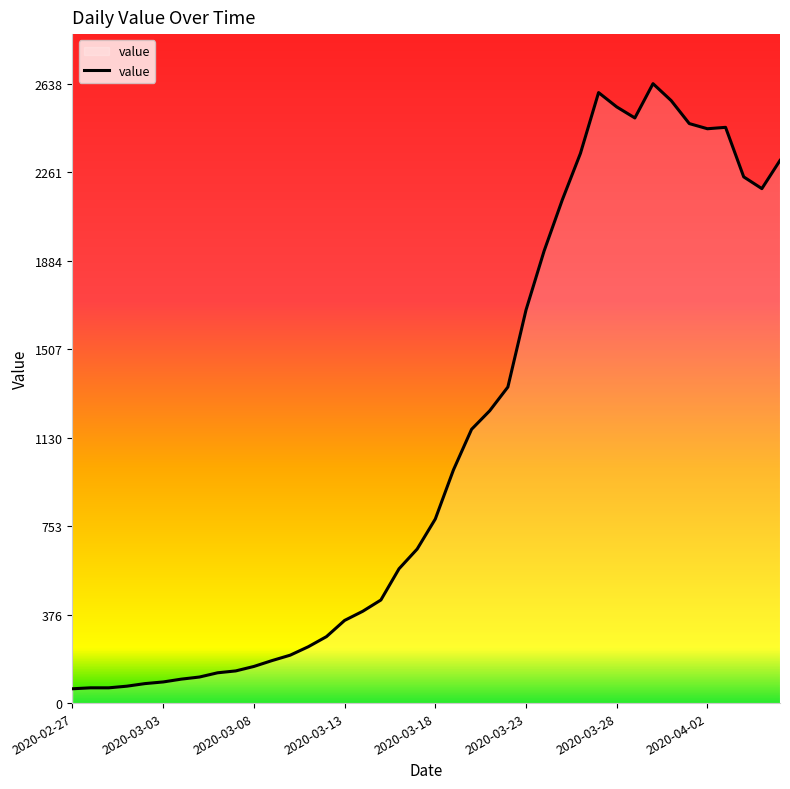

What is the difference between the maximum and minimum values?

2577